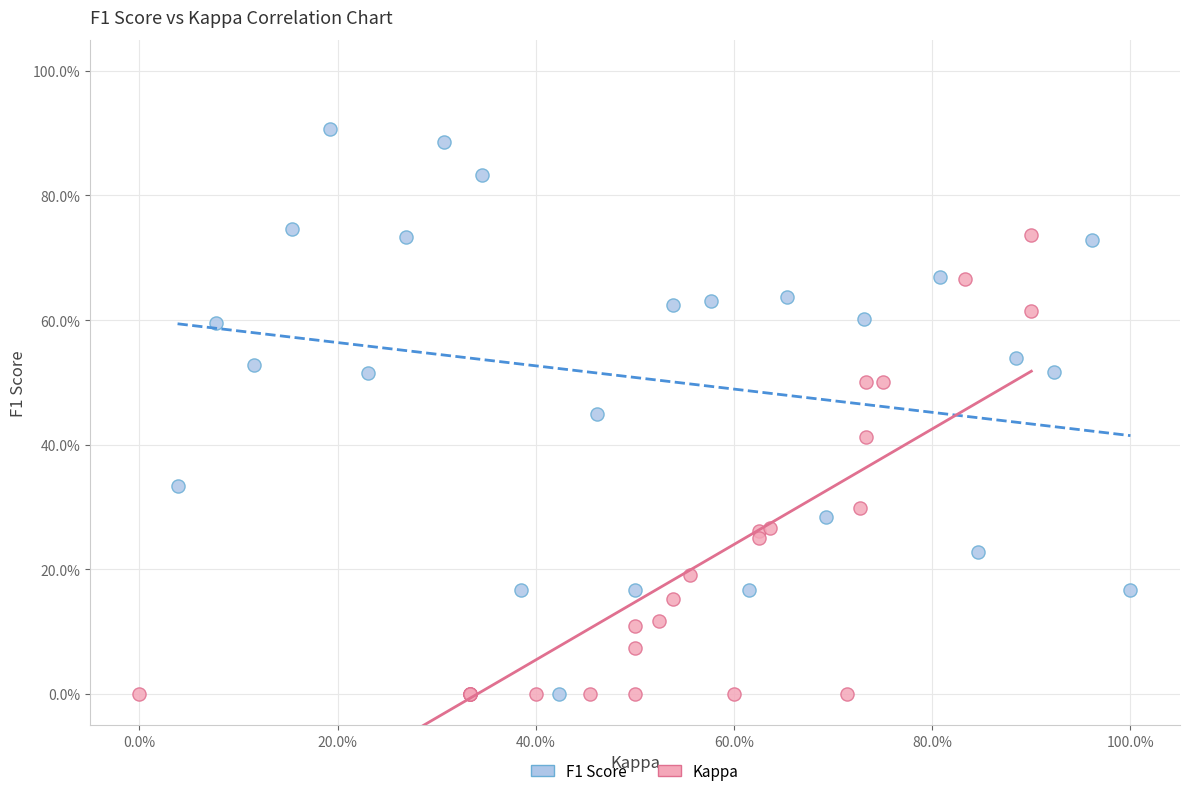

What are all the series names shown in the legend?

F1 Score, Kappa